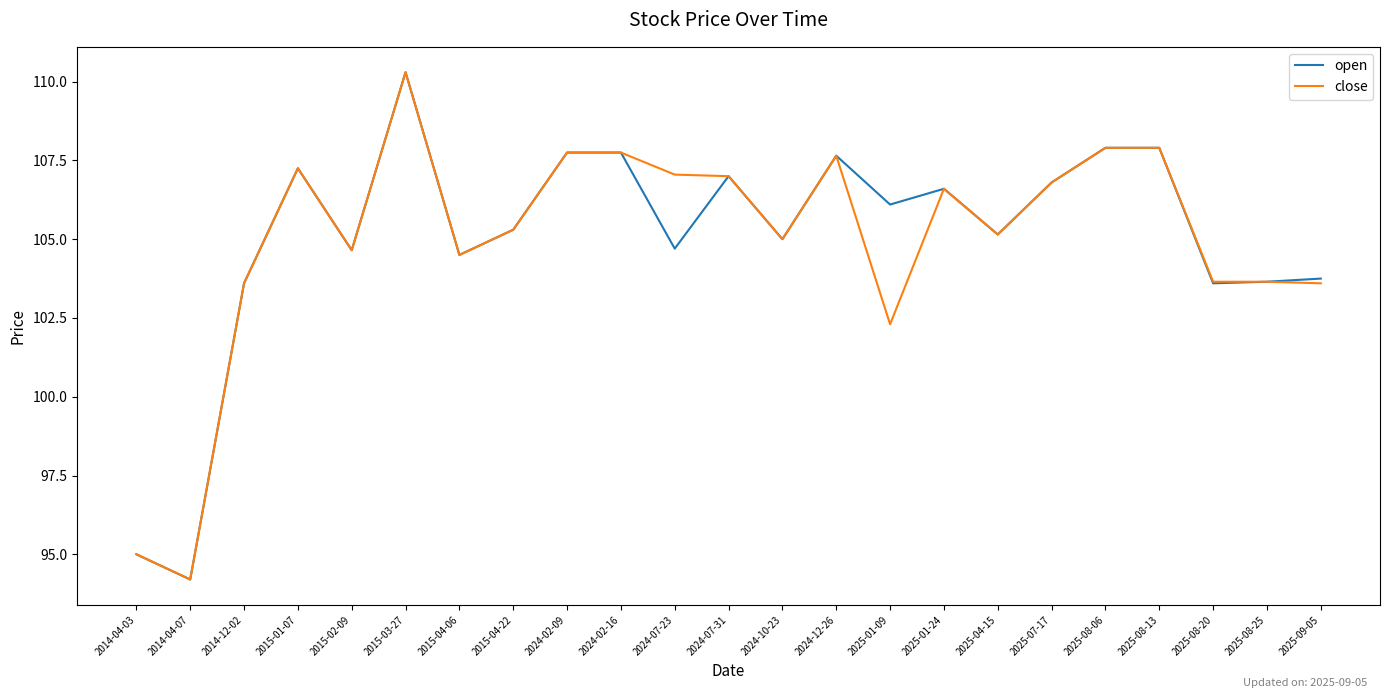

What is the difference between the maximum and minimum values in the open series?

16.1